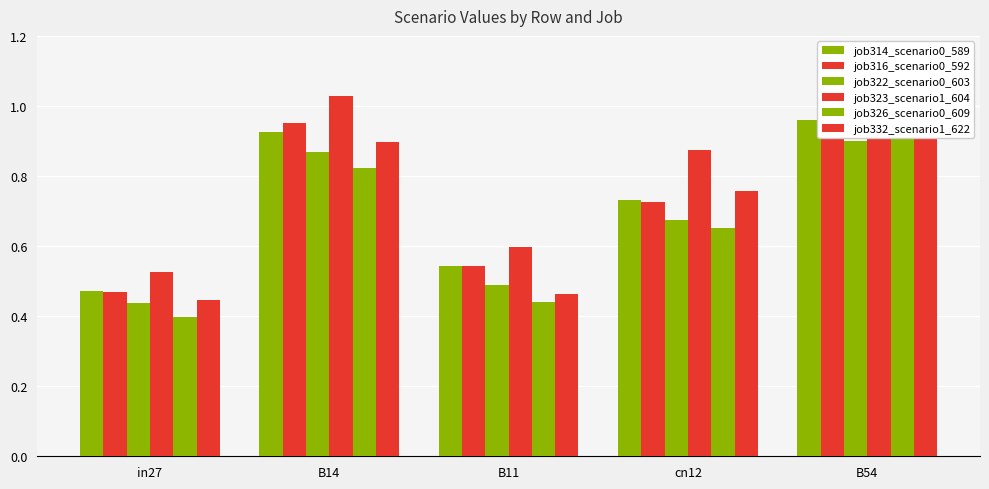

What is the total value across all series at cn12?

4.4